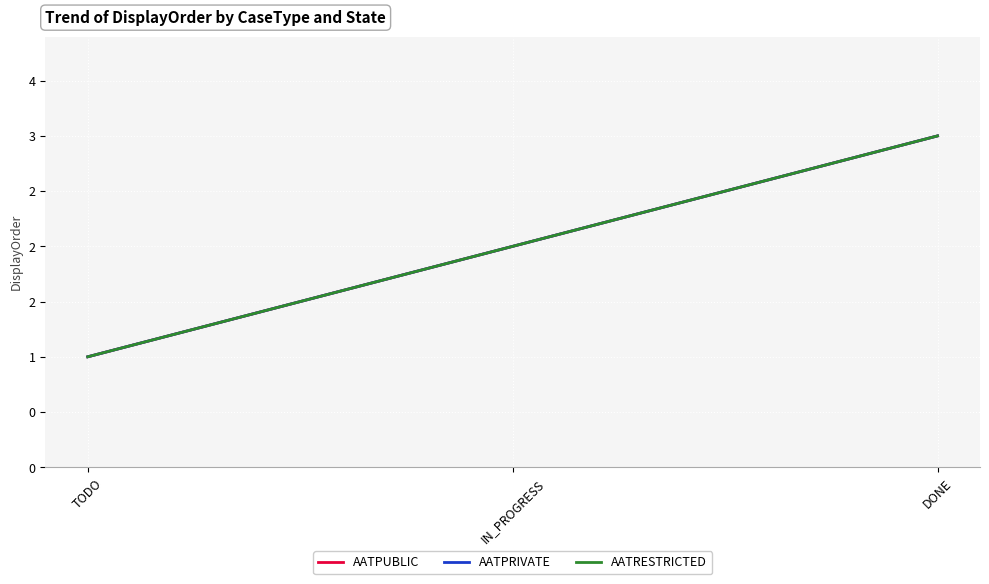

Reading left to right, what are all the values shown in this chart?

AATPUBLIC: 1	2	3
AATPRIVATE: 1	2	3
AATRESTRICTED: 1	2	3